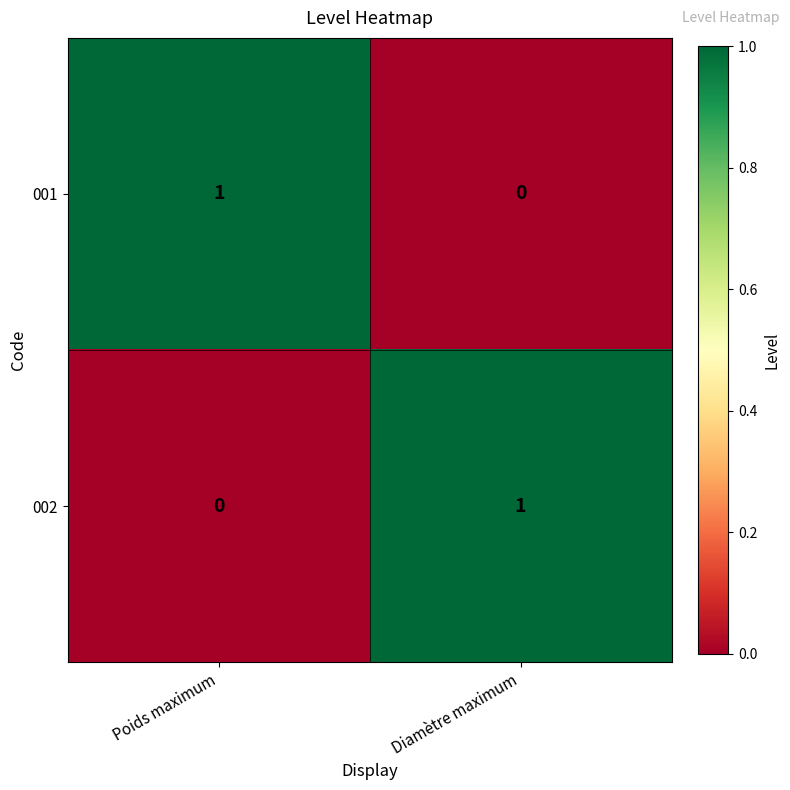

Reading left to right, what are all the values shown in this chart?

001: Poids maximum=1	Diamètre maximum=0
002: Poids maximum=0	Diamètre maximum=1